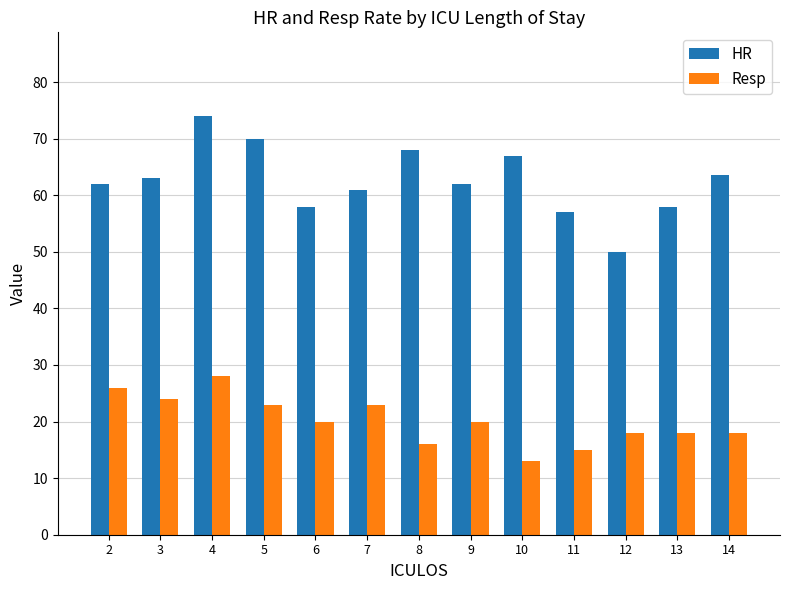

Read the Resp value at 2.

26.0